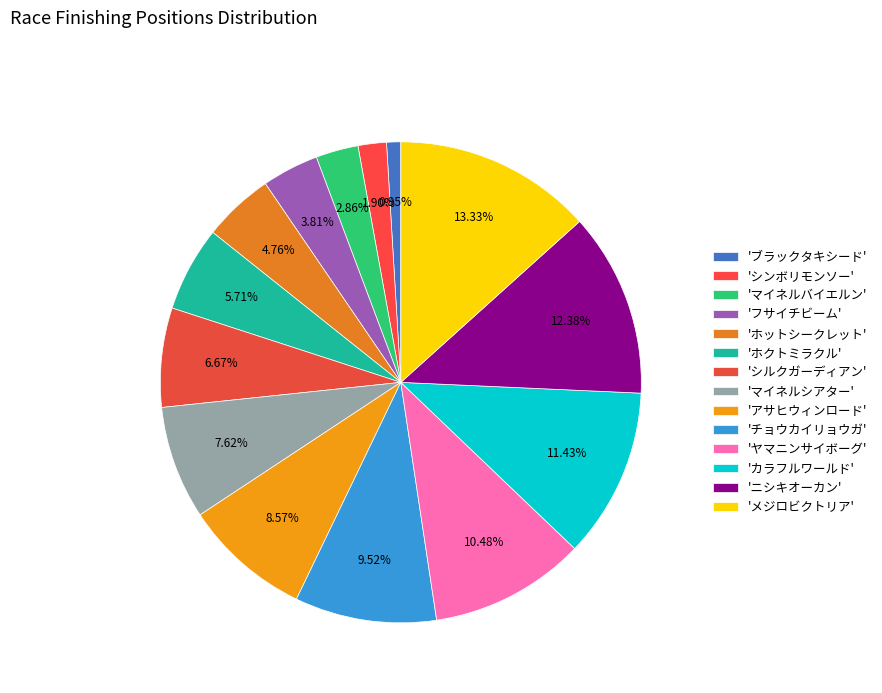

To the nearest percent, what is the difference between the largest and smallest slice percentages?

12%